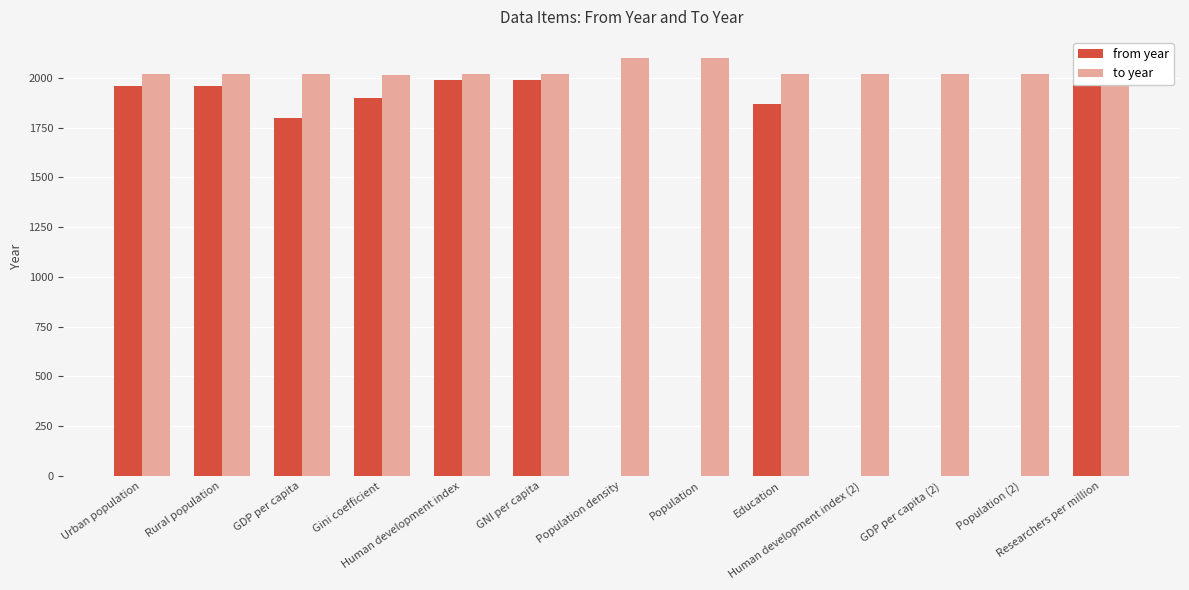

At which category does the chart reach its peak across all series?

Population density